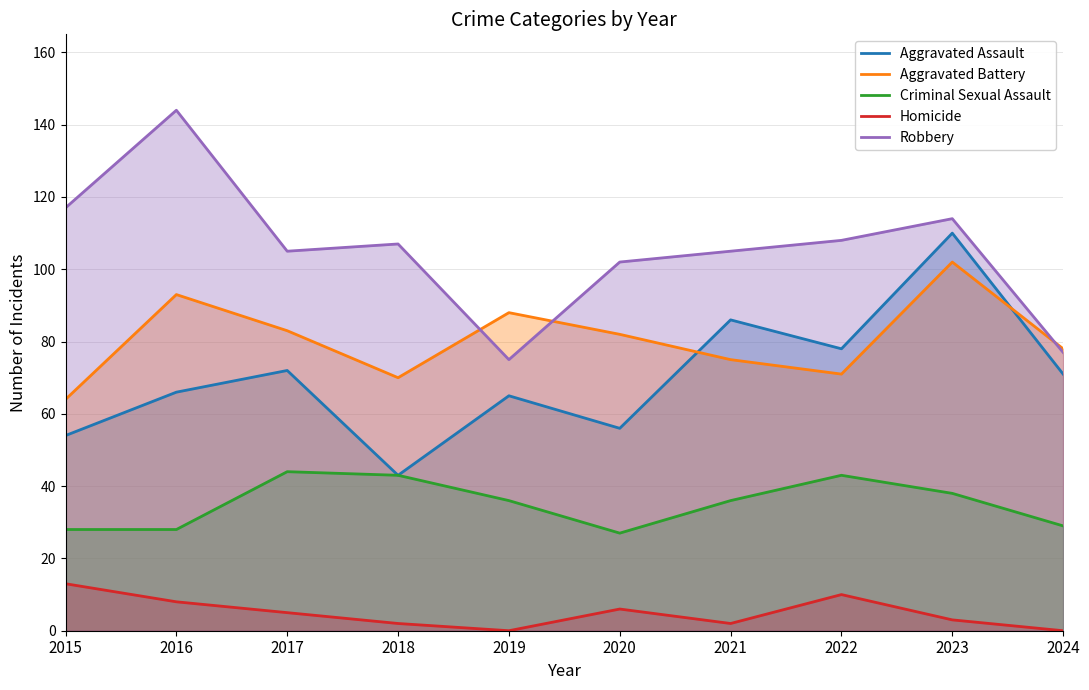

Does the chart display data point markers on the line(s)?

No